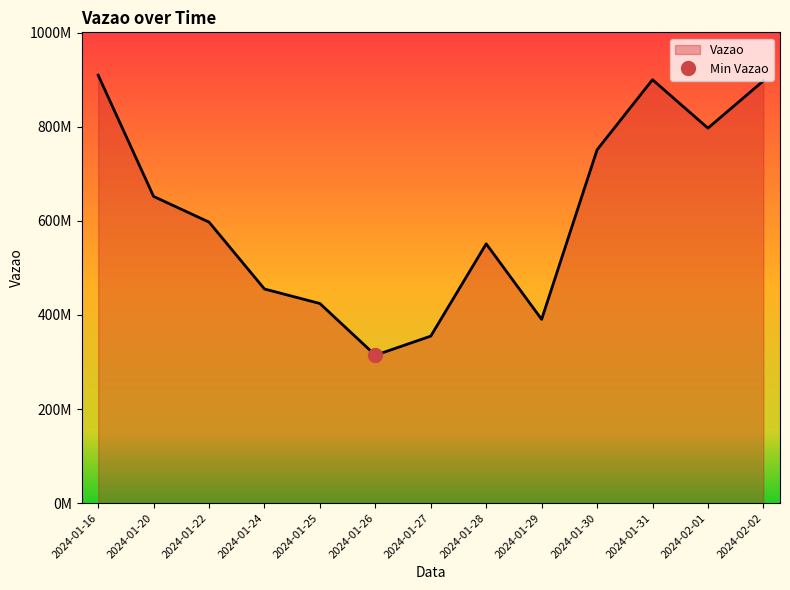

Rank the categories by value from lowest to highest.

2024-01-26, 2024-01-27, 2024-01-29, 2024-01-25, 2024-01-24, 2024-01-28, 2024-01-22, 2024-01-20, 2024-01-30, 2024-02-01, 2024-02-02, 2024-01-31, 2024-01-16